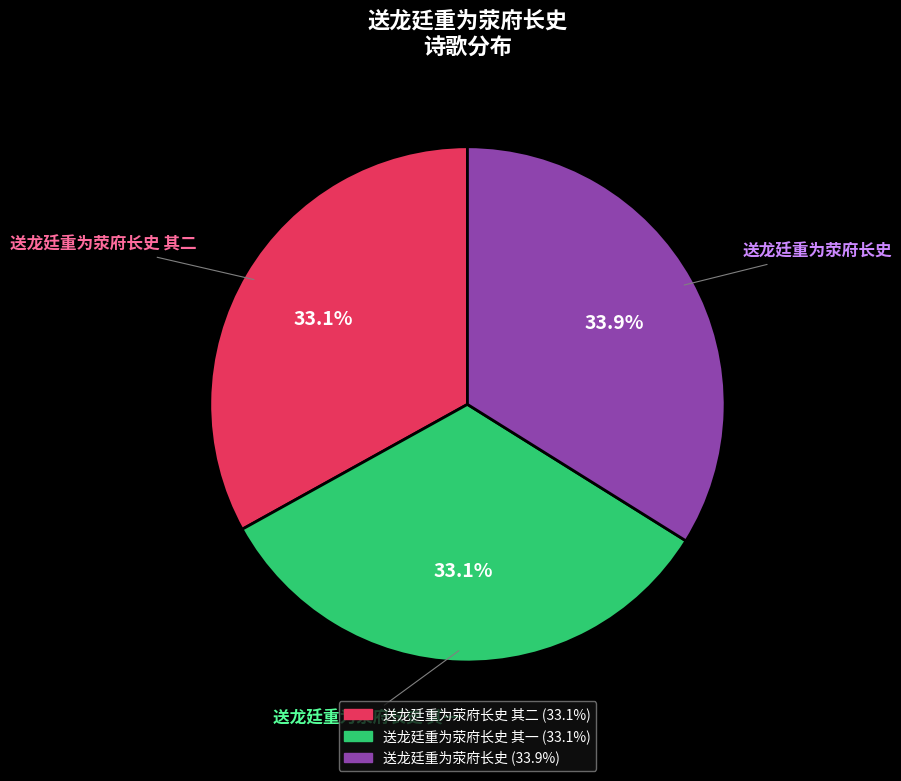

Does any single category account for the majority?

No